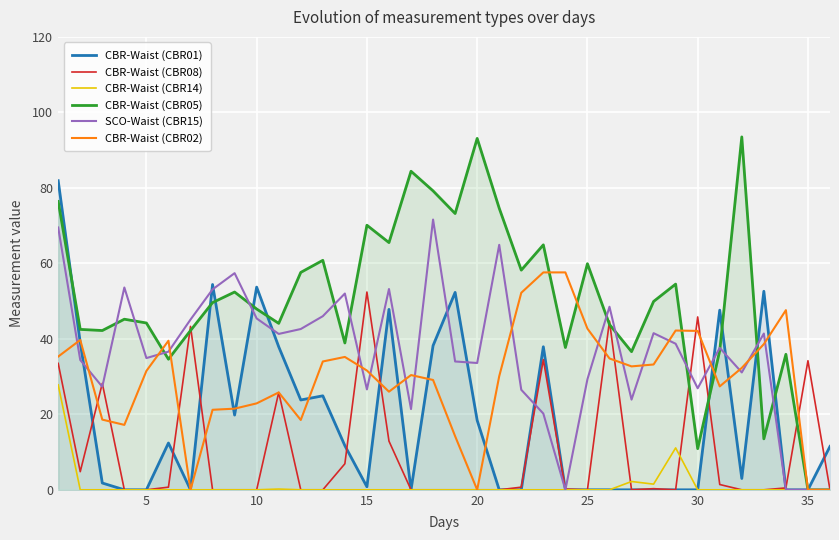

What is the difference between the highest and lowest values at 20?

93.1